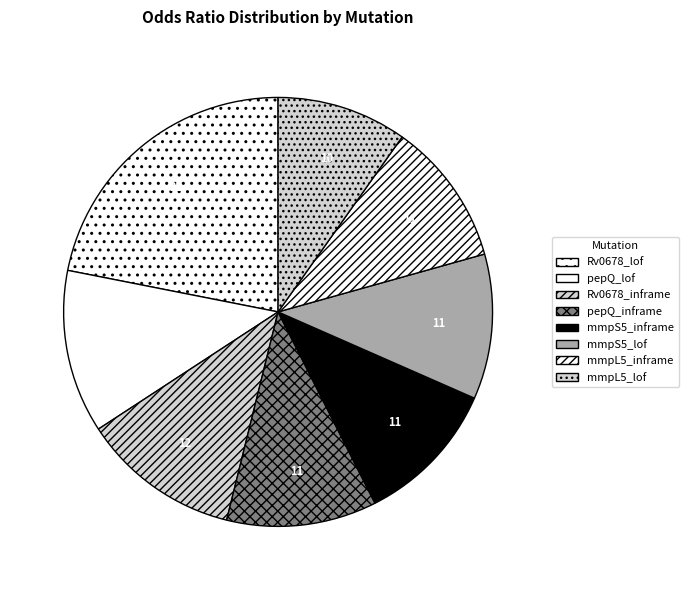

What is the change in value from pepQ_lof to mmpL5_lof?

-0.2